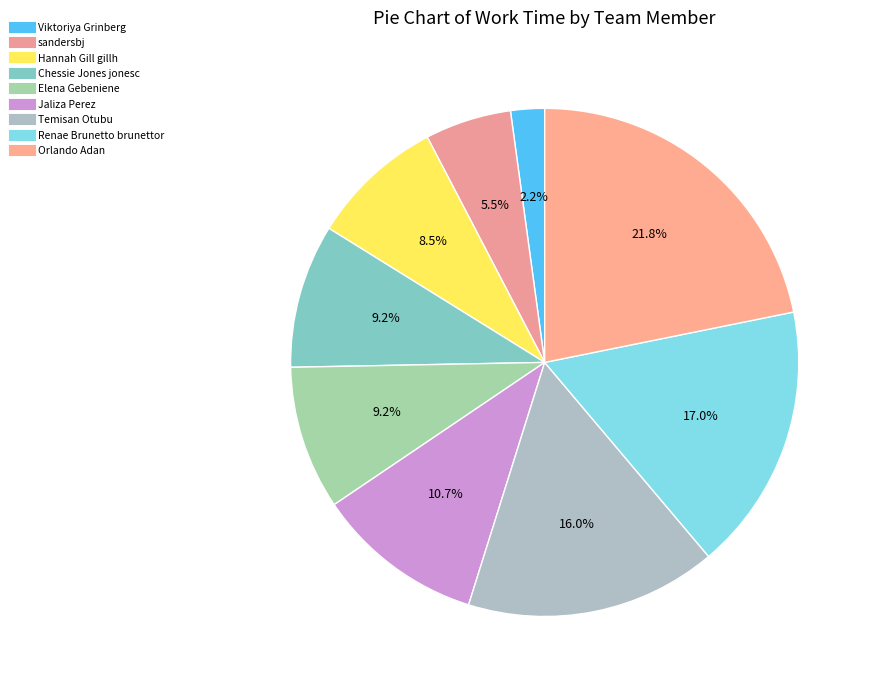

Does Temisan Otubu represent more than half of the total?

No